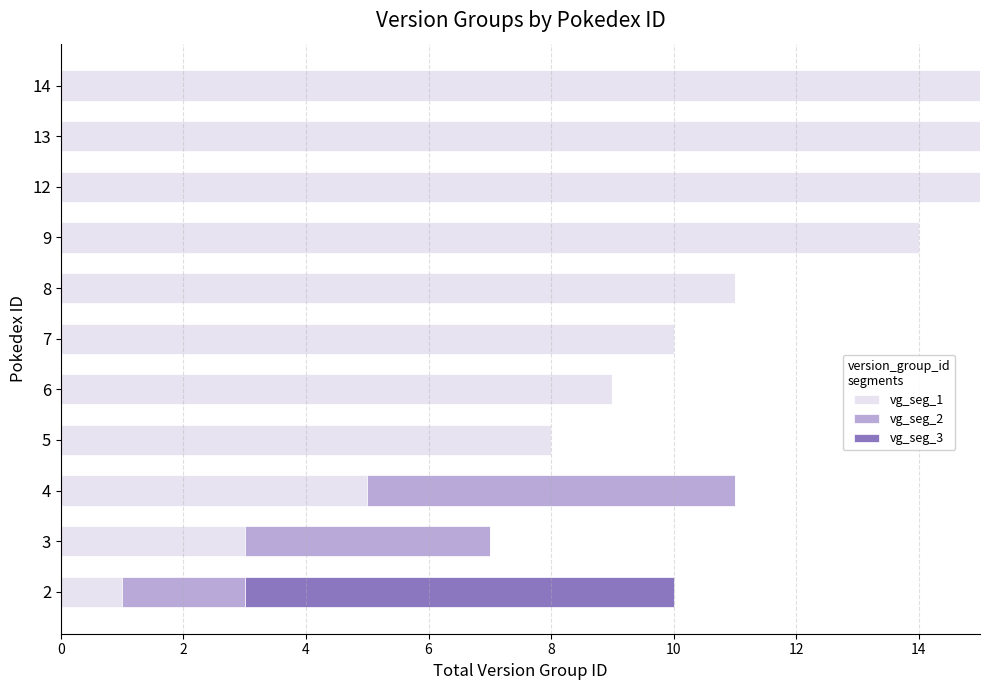

What is the total value across all series at 12?

15